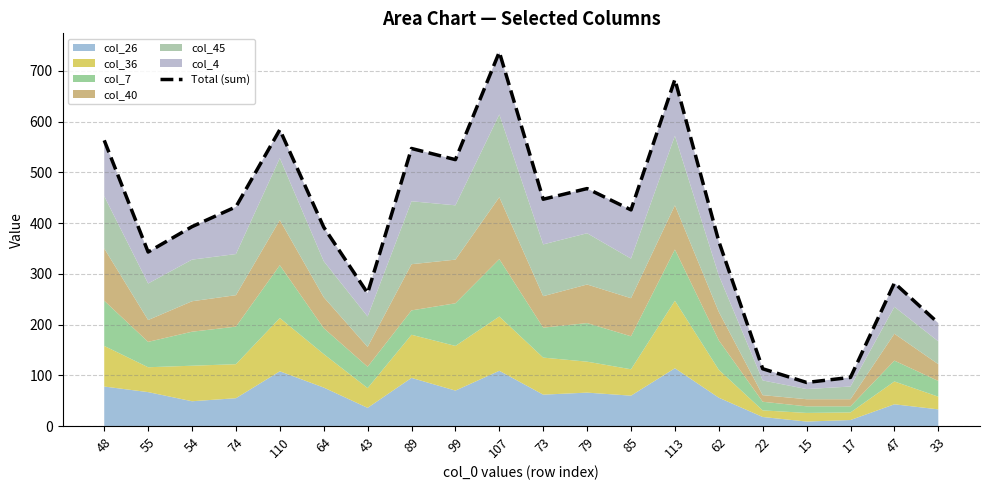

Reading left to right, extract all data points from this chart.

48=563	55=343	54=393	74=432	110=584	64=392	43=262	89=547	99=525	107=737	73=447	79=468	85=426	113=683	62=364	22=113	15=86	17=96	47=282	33=203